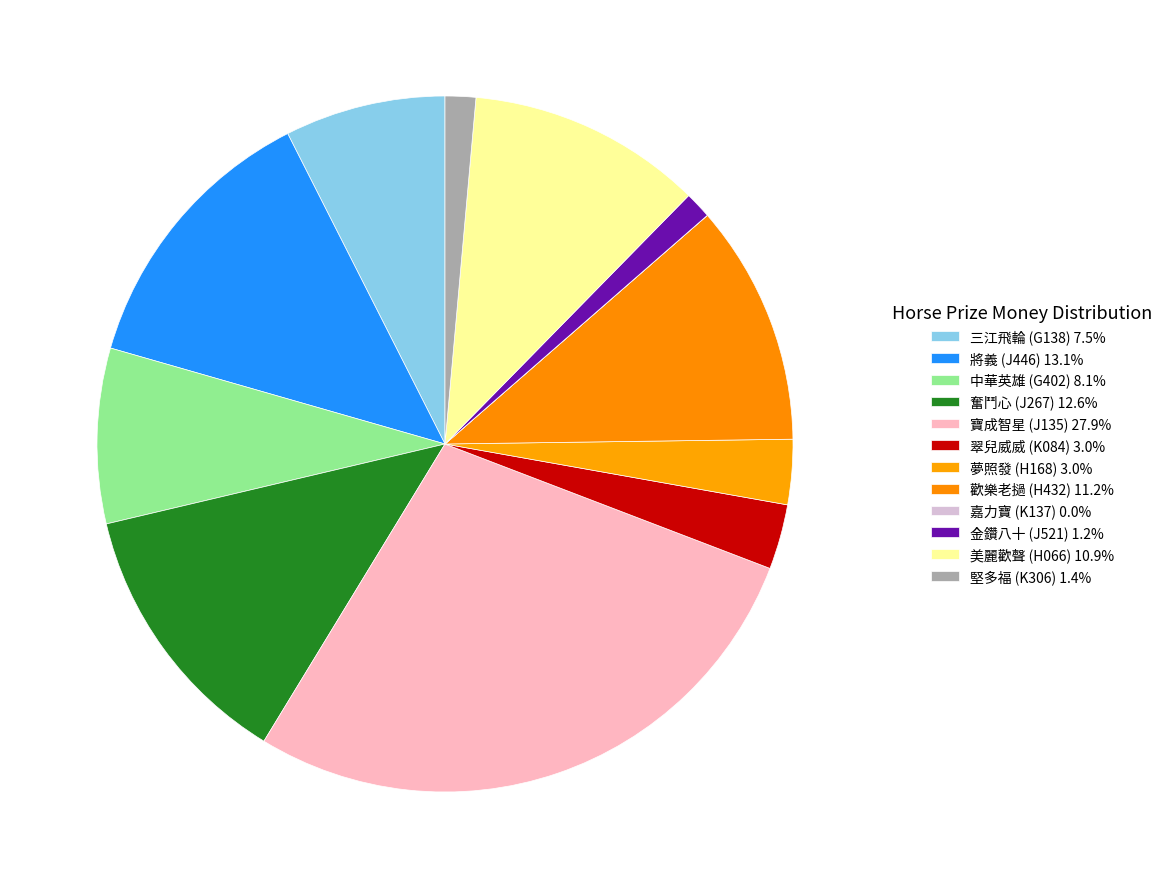

Does 寶成智星 (J135) represent more than half of the total?

No